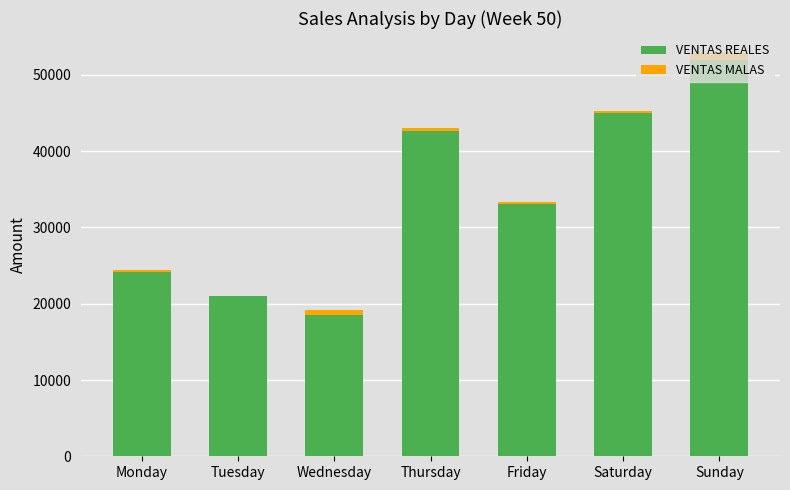

At which category is the sum across all series the highest?

Sunday